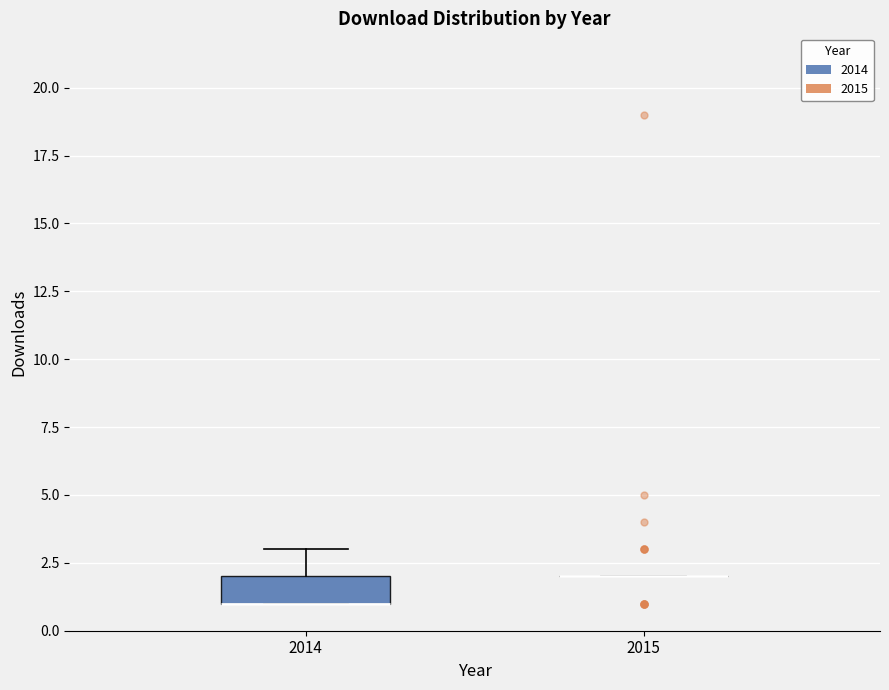

Reading left to right, read every box against the y-axis: the position of its median line, the range the box covers, and the ends of its whiskers. The values are not printed on the chart, so give them approximately, as read against the axis.

2014: median 1 (drawn on the box's lower edge), box 1 to 2, whiskers 1 to 3
2015: box collapsed to a line at 2, whiskers 2 to 2